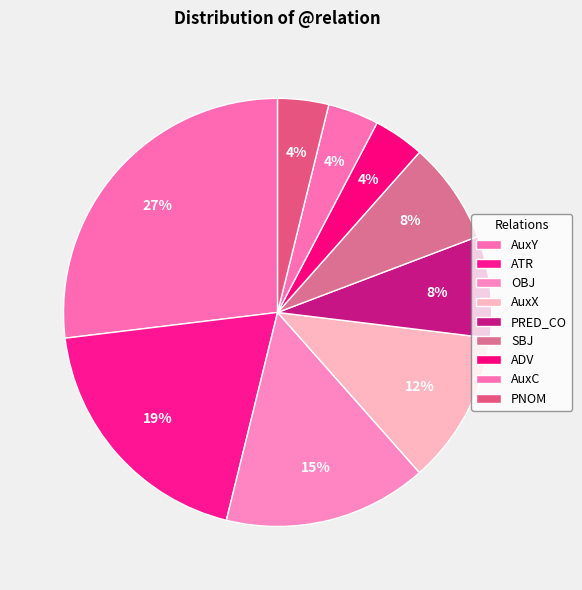

To the nearest percent, what percentage of the pie is OBJ?

15%